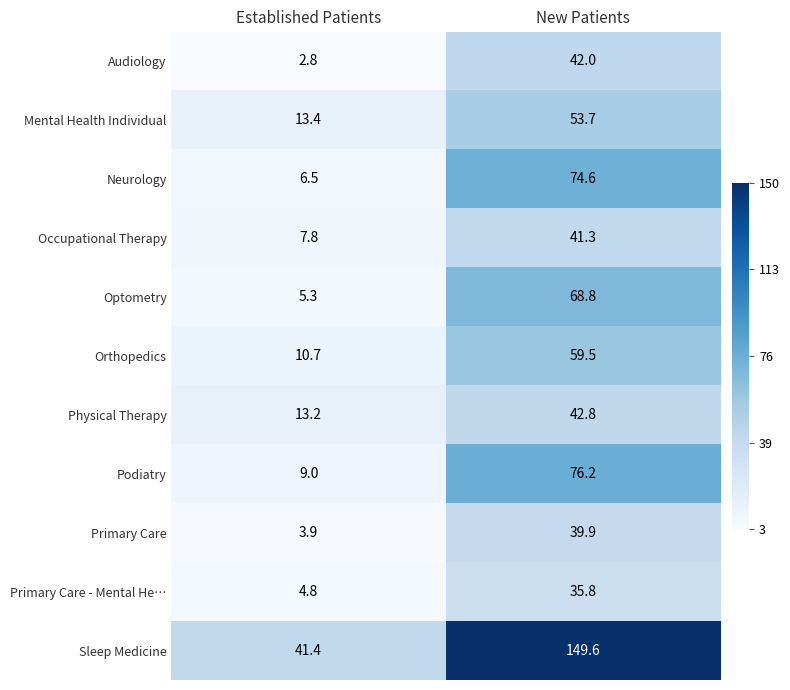

Count the number of data series in this chart.

11